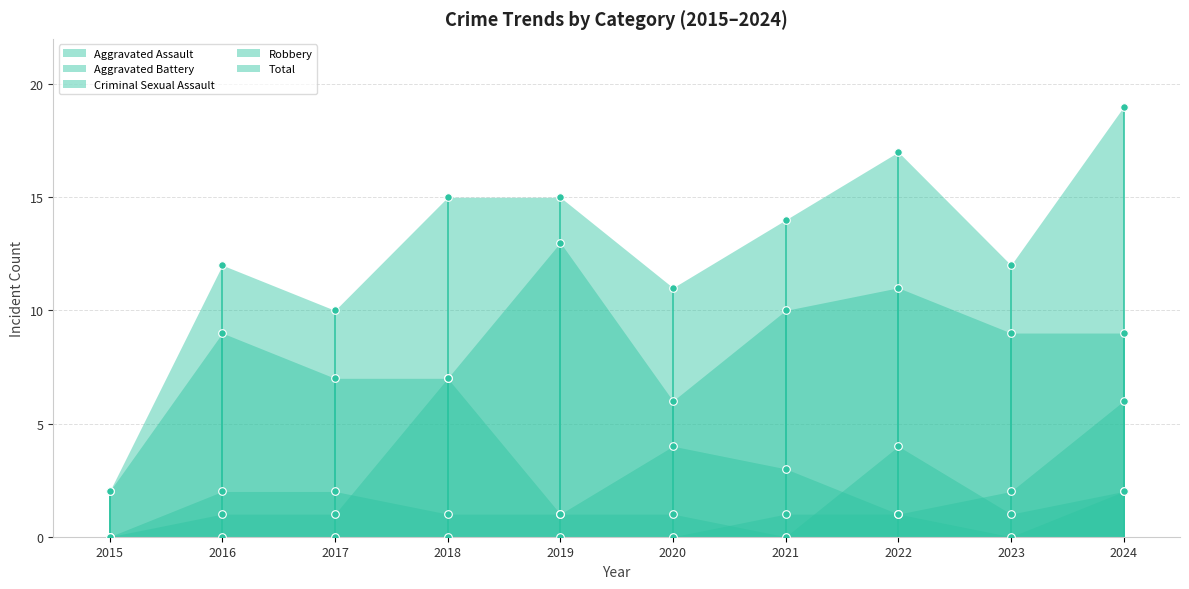

At which category is the sum across all series the highest?

2024